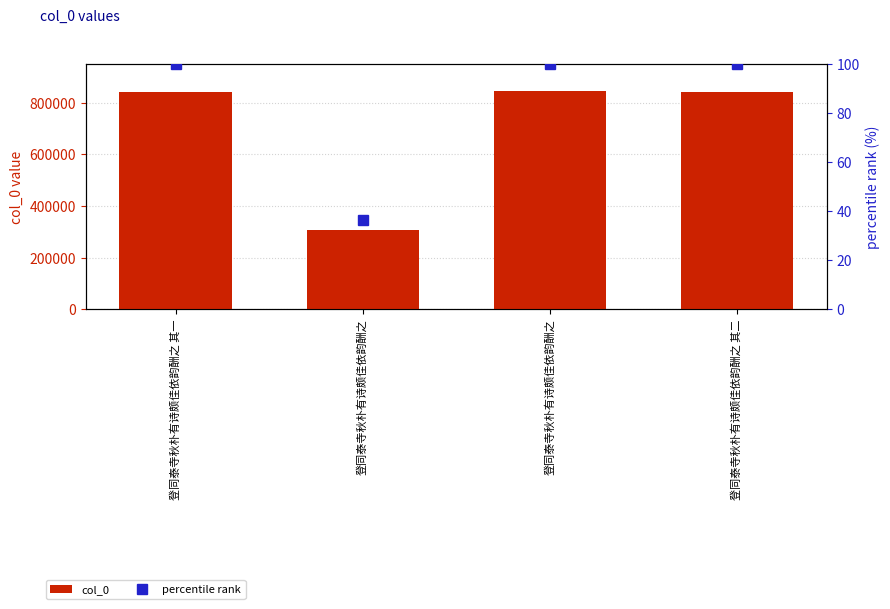

Is the value of percentile rank at 登同泰寺秋朴有诗颇佳依韵酬之 greater than the value of col_0 at 登同泰寺秋朴有诗颇佳依韵酬之?

No